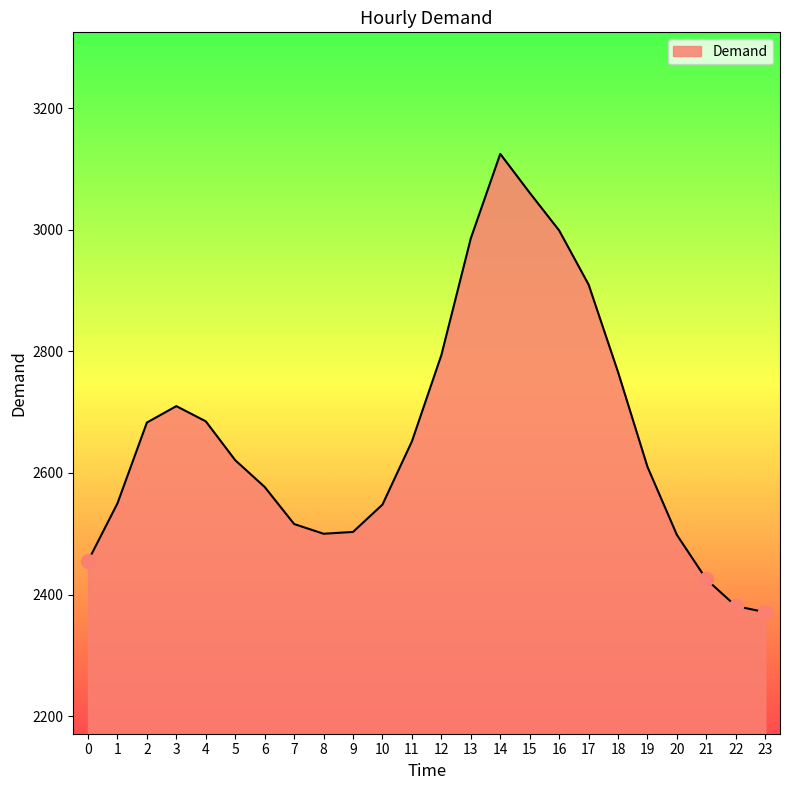

What is the sum of all values?

63926